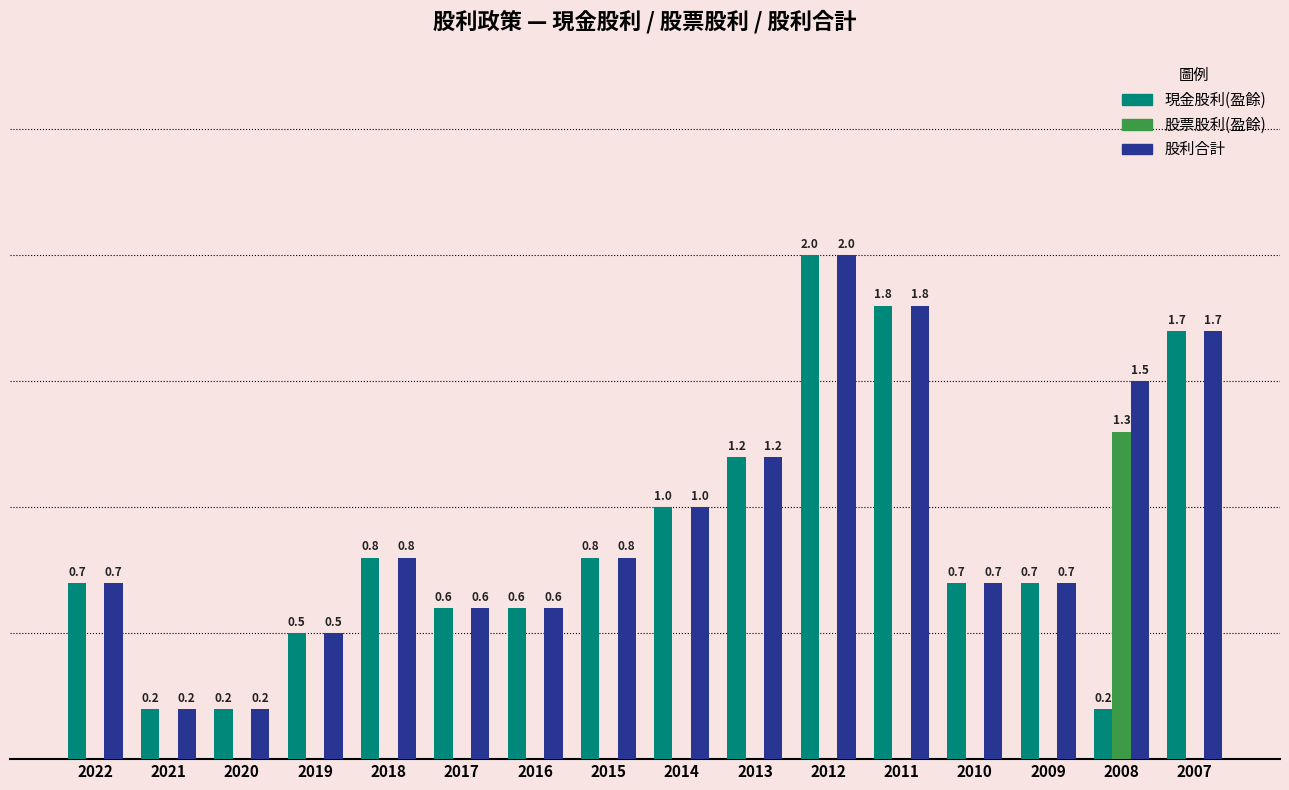

Which series changed the most between 2022 and 2008?

股票股利(盈餘)